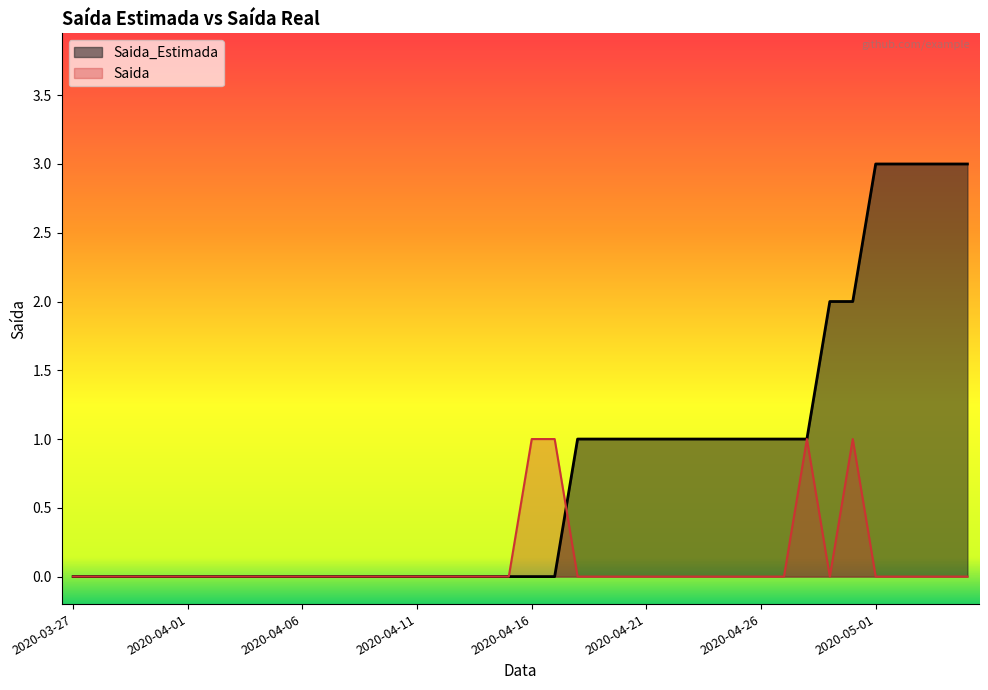

Count the Saida_Estimada values in the range 0 to 1.

33